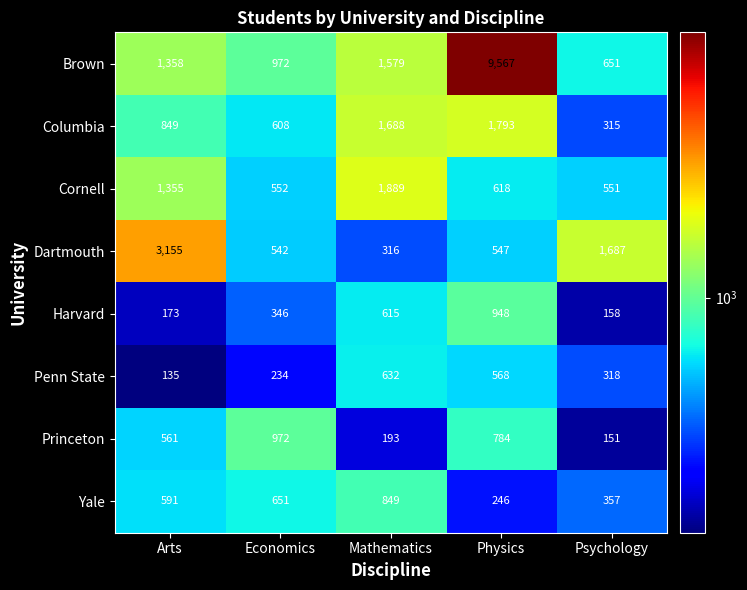

What is the difference between the maximum and minimum values in the Columbia series?

1478